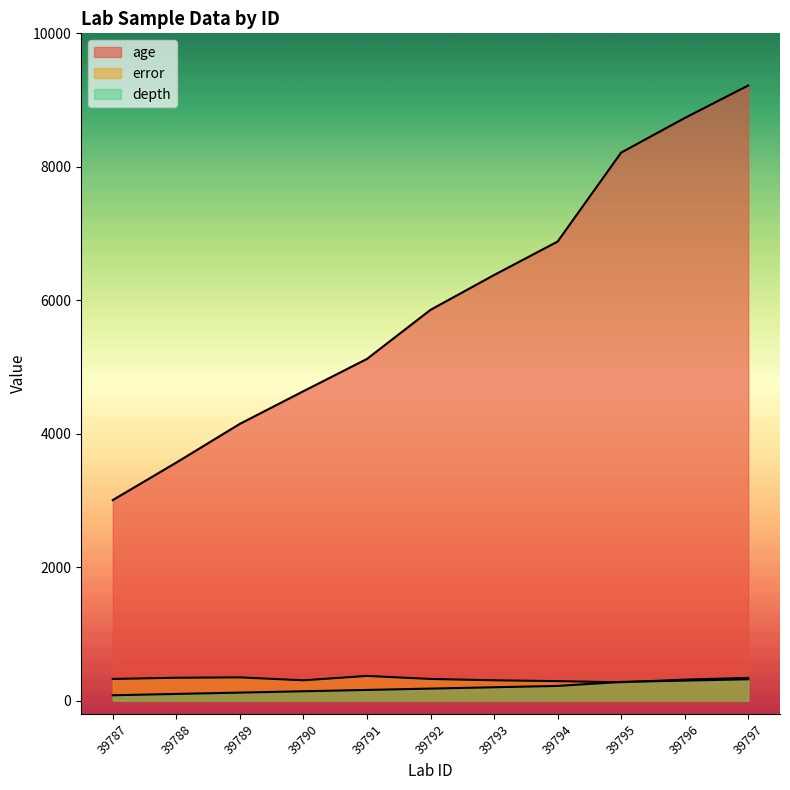

How many values in the depth series exceed 180?

5